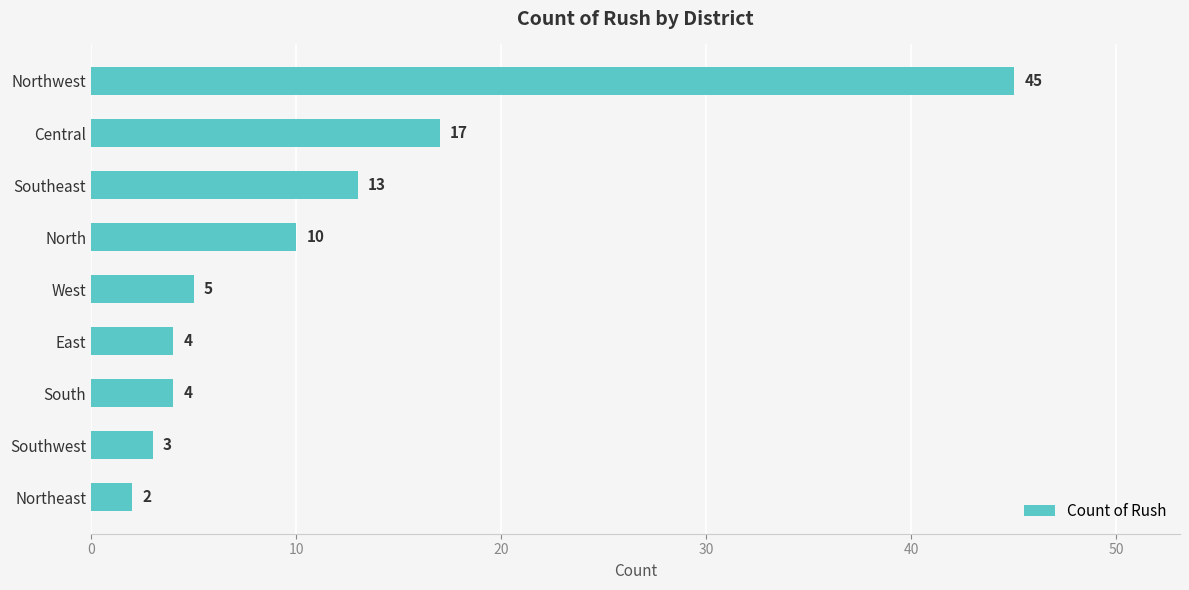

The value at East is 4. True or false?

True